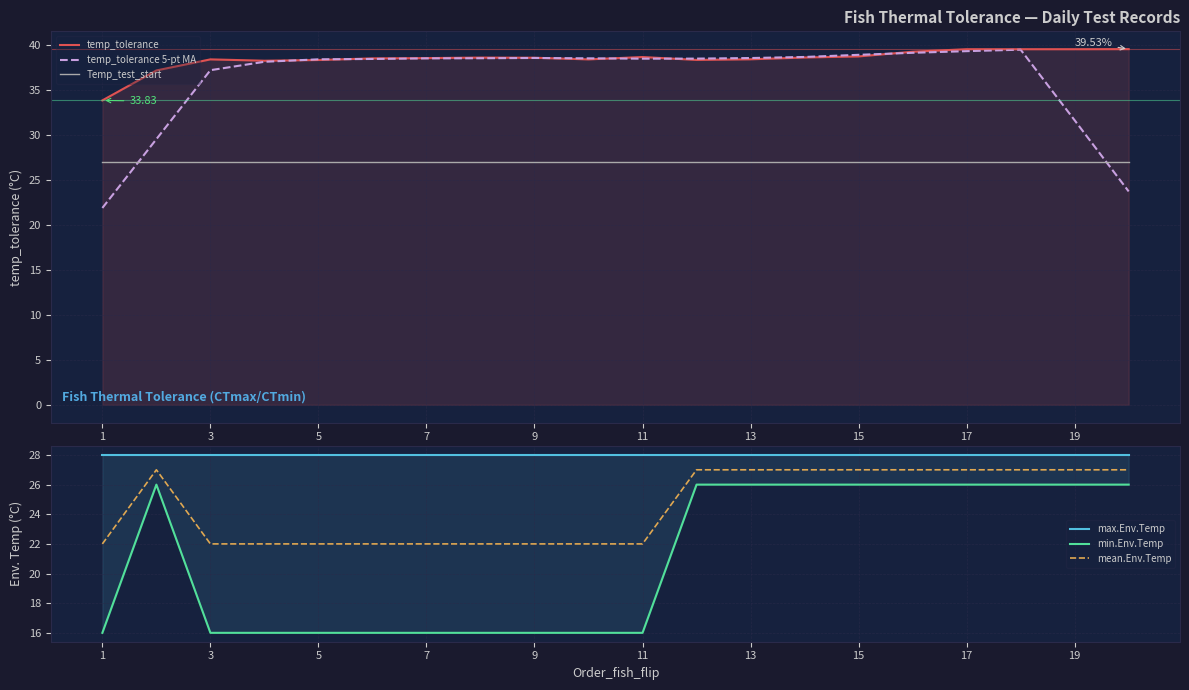

True or false: mean.Env.Temp has a value of 22 at 9.

True